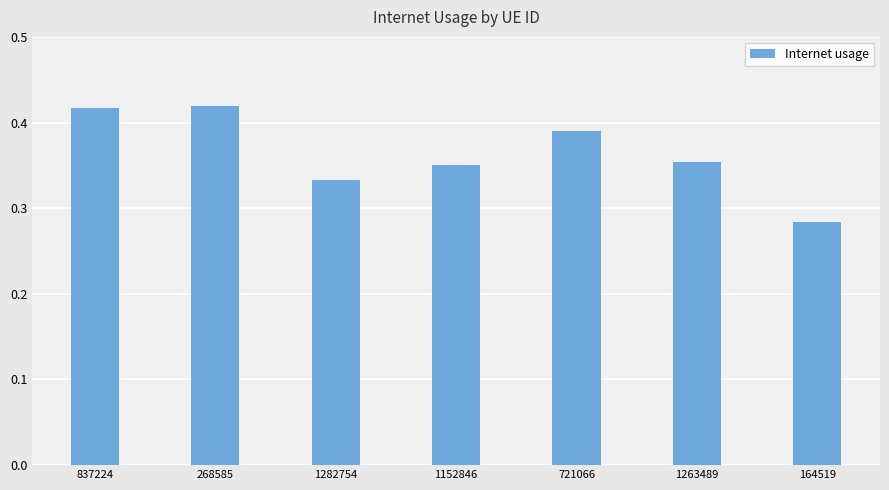

Is it true that the value at 268585 is 0.6?

False